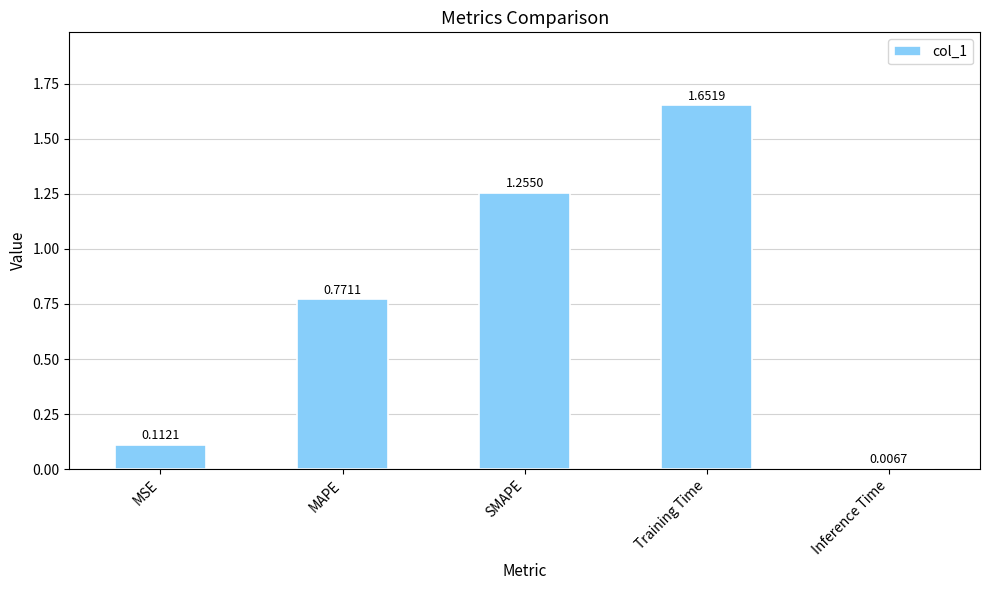

What is the sum of all values?

3.8